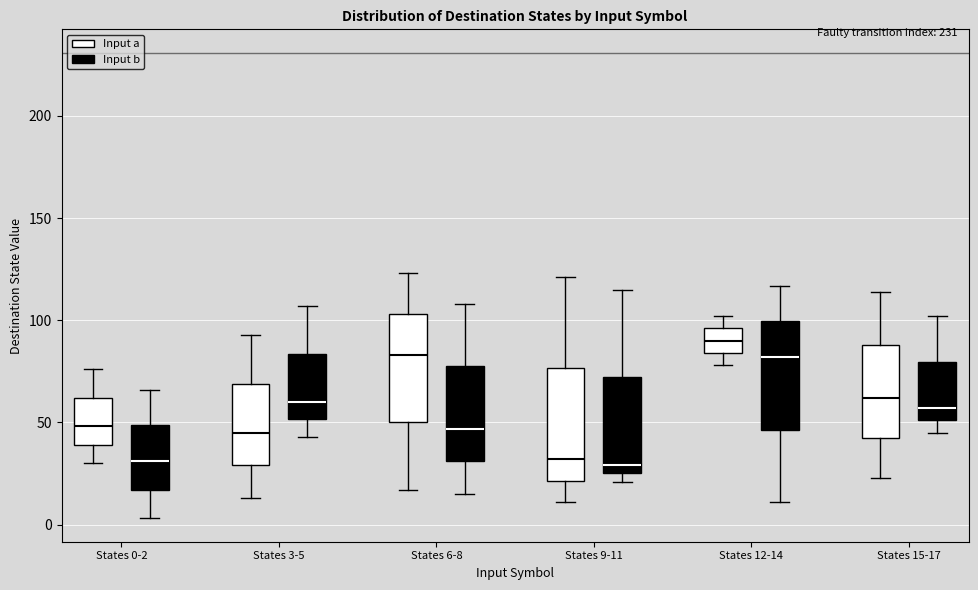

Where does the upper whisker of the box for States 0-2 (Input b) end on the y-axis? The values are not printed on the chart, so give them approximately, as read against the axis.

65